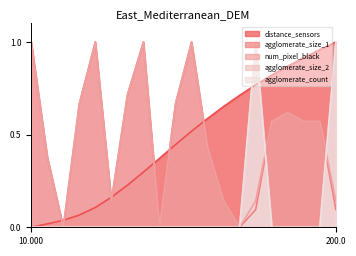

What are all the series names shown in the legend?

distance_sensors, agglomerate_size_1, num_pixel_black, agglomerate_size_2, agglomerate_count